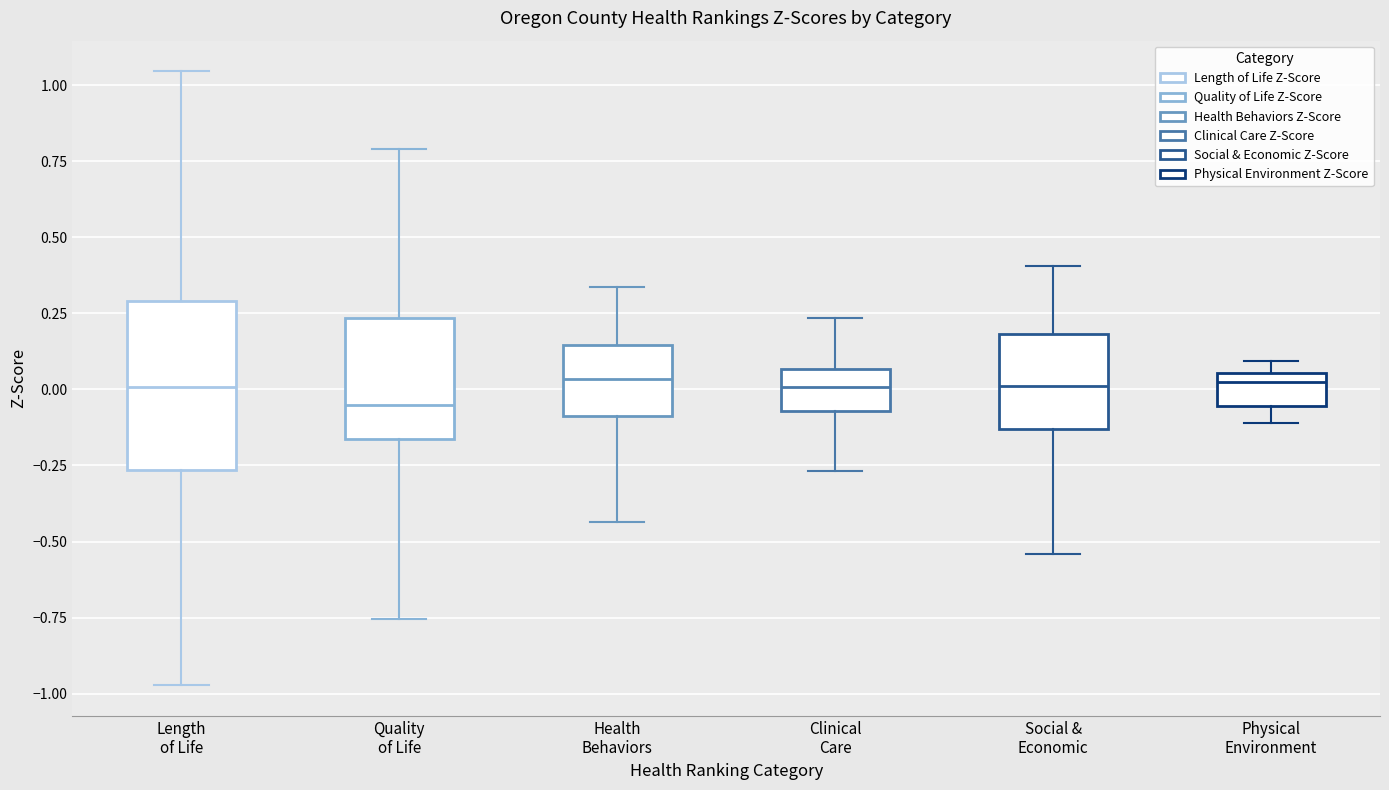

Where does the lower whisker of the box for Health Behaviors end on the y-axis? The values are not printed on the chart, so give them approximately, as read against the axis.

-0.45